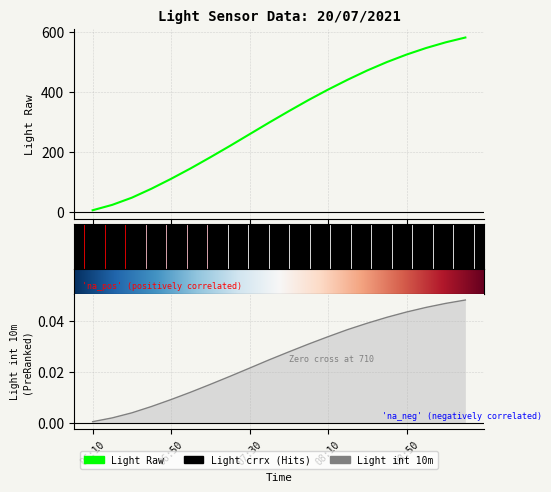

List the labels in order of Light crrx value, largest first.

09:20, 09:10, 09:00, 08:50, 08:40, 08:30, 08:20, 08:10, 08:00, 07:50, 07:40, 07:30, 07:20, 07:10, 07:00, 06:50, 06:40, 06:30, 06:20, 06:10